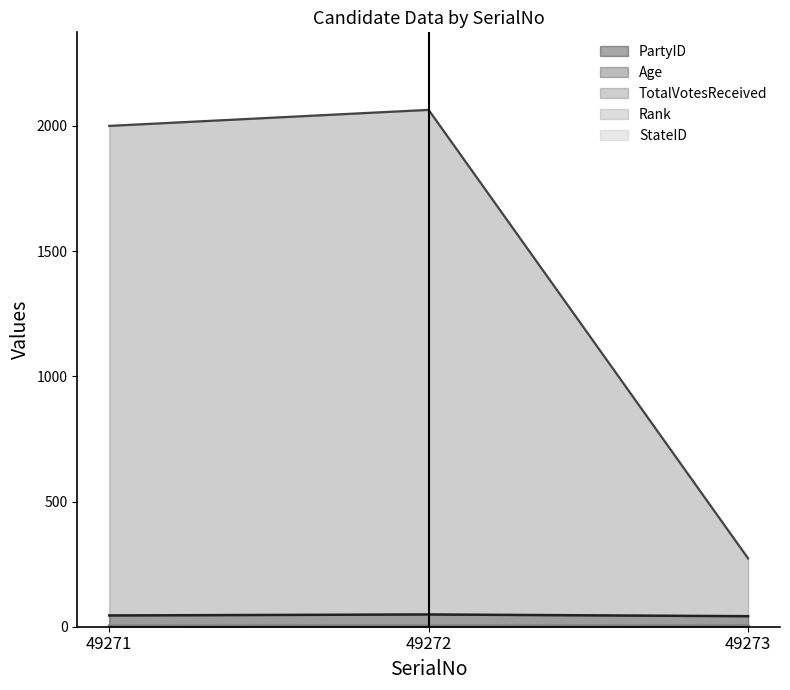

Which series has the widest spread of values?

TotalVotesReceived